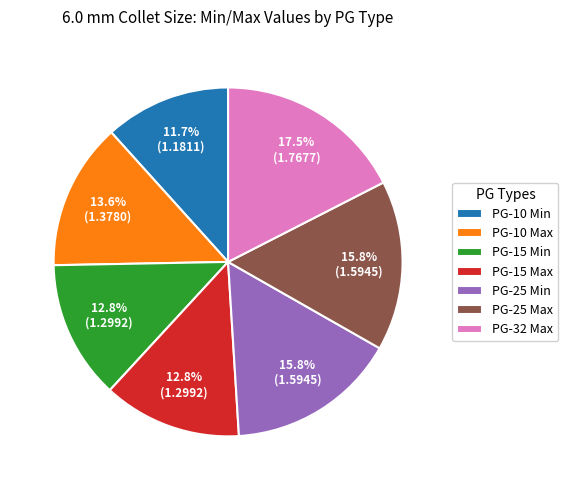

Which slice is the smallest?

PG-10 Min